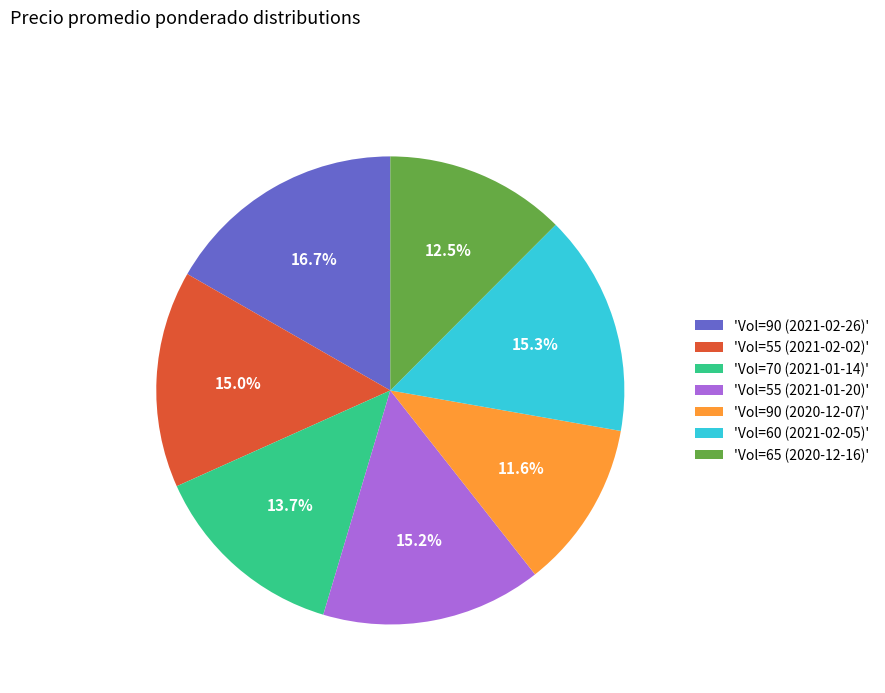

Approximately how many times larger is the value at 'Vol=65 (2020-12-16)' compared to 'Vol=60 (2021-02-05)'?

0.8